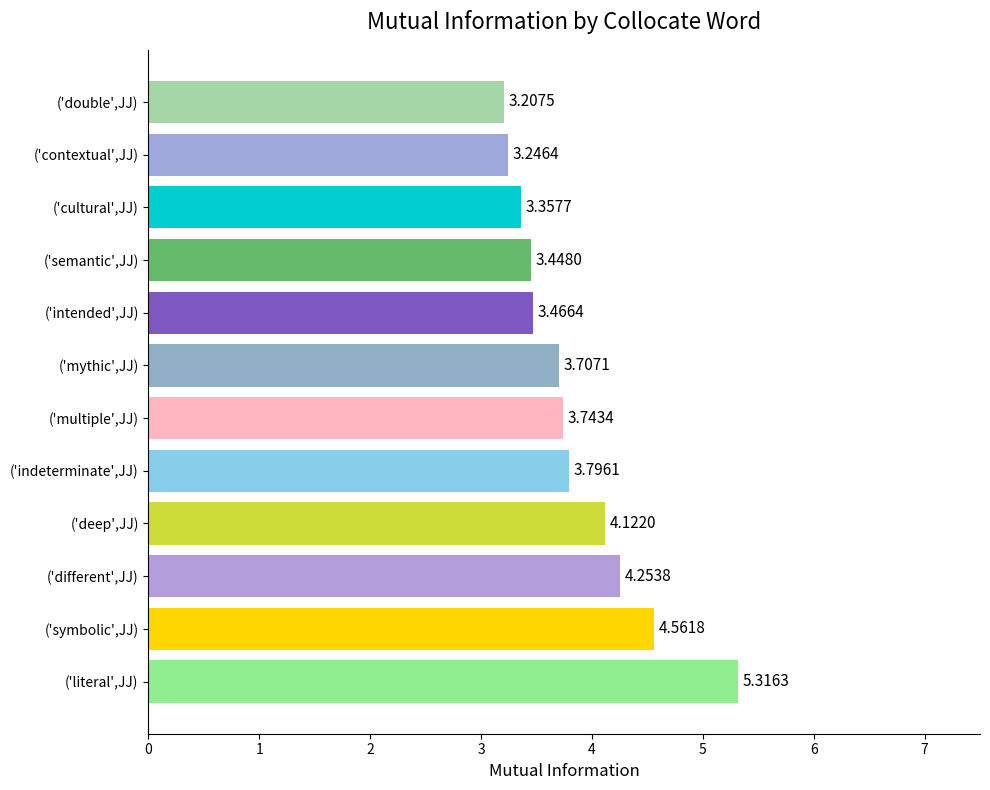

What is the difference between the values at ('symbolic',JJ) and ('indeterminate',JJ)?

0.8